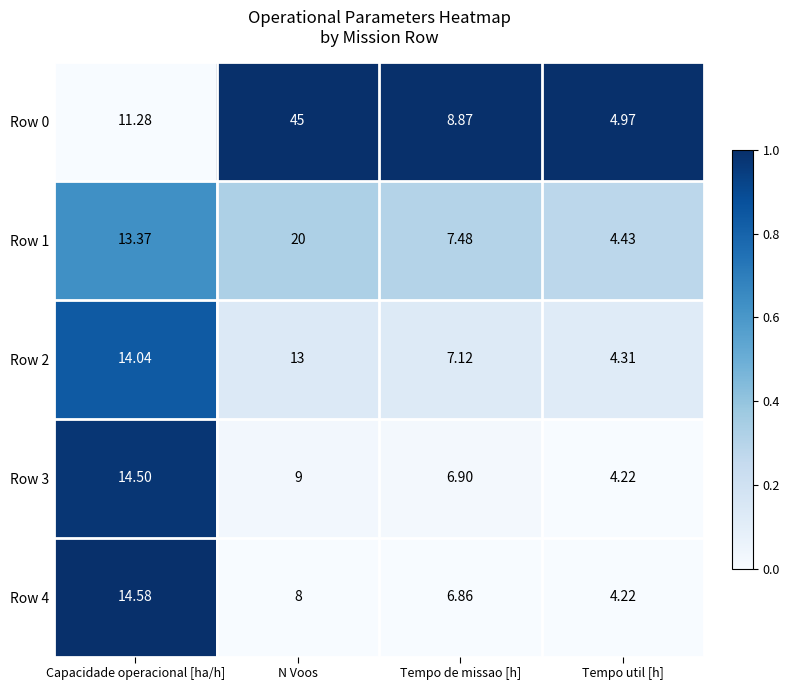

At which label is Row 3 closest to 9?

N Voos